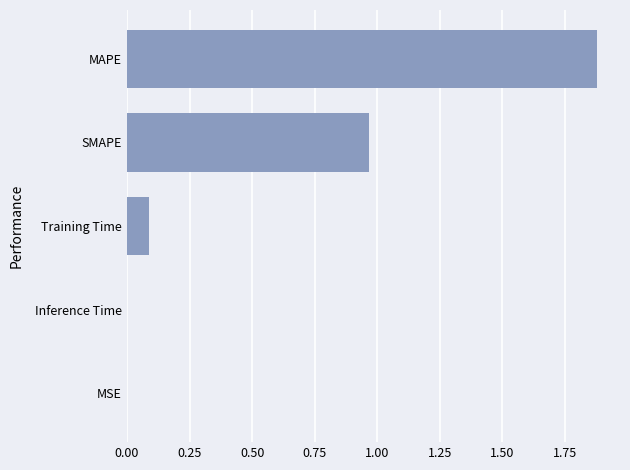

Between Training Time and Inference Time, which is larger?

Training Time